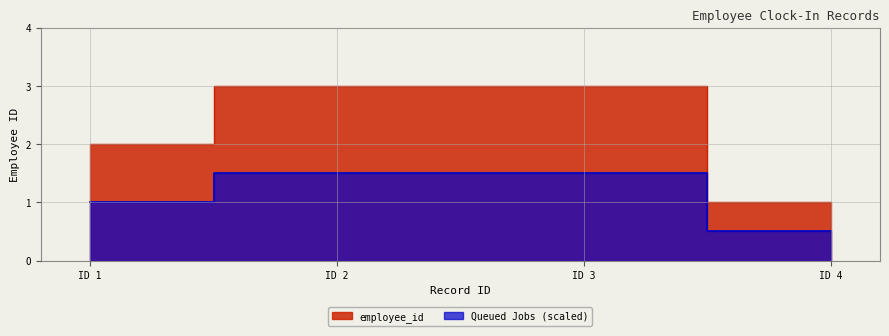

Which has a higher value, 2 or 3?

2